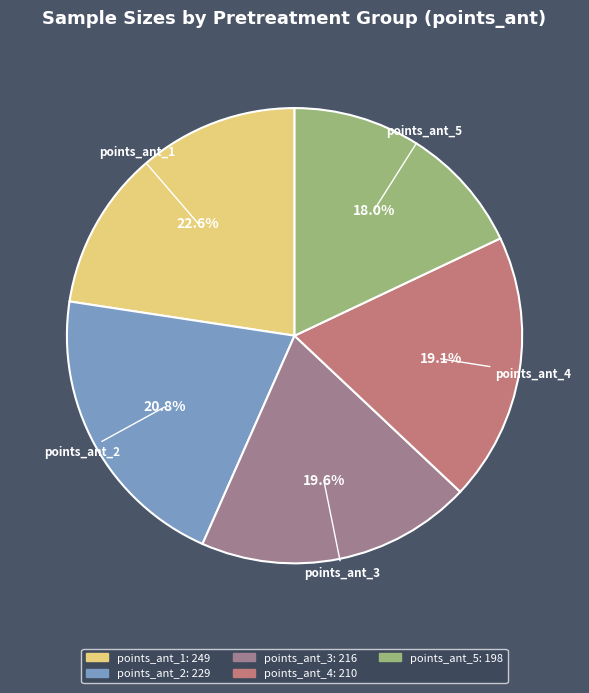

What percentage do points_ant_2 and points_ant_3 together represent?

40.4%